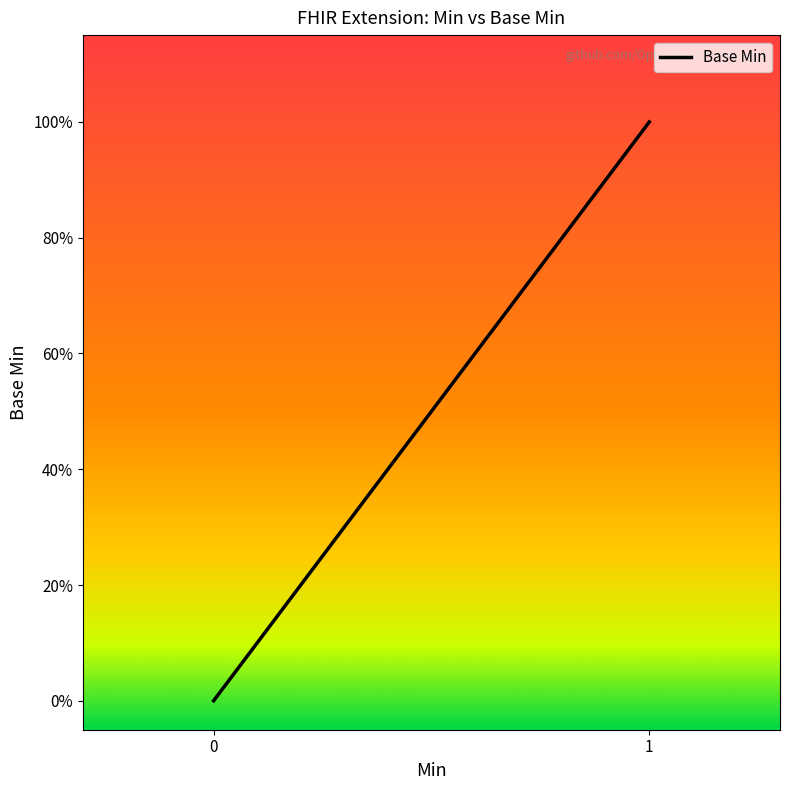

Which has a higher value, 4 or 0?

4